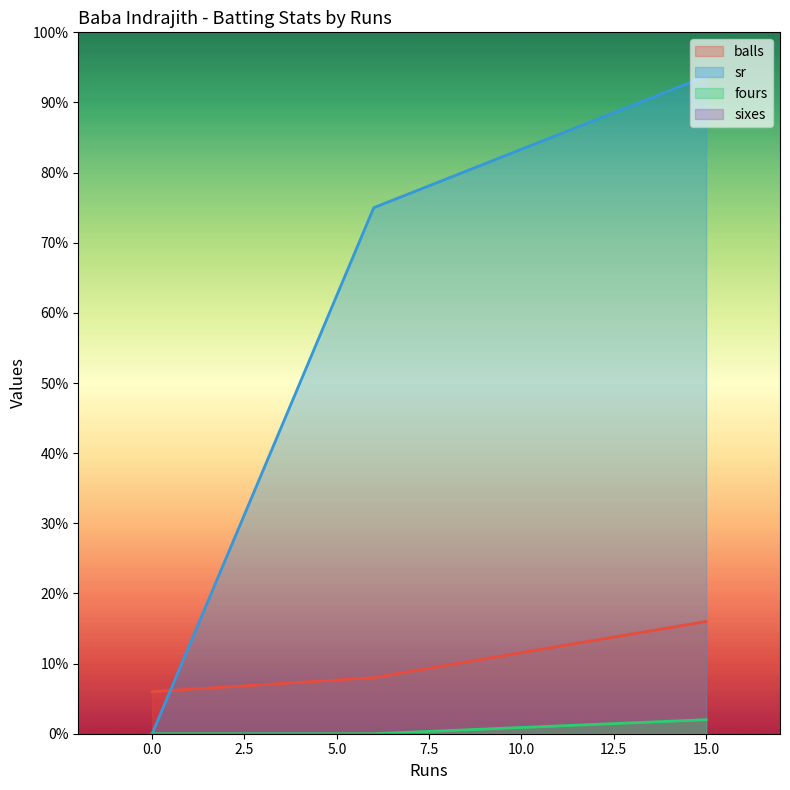

Is it true that sr equals 93.8 at 15.0?

True